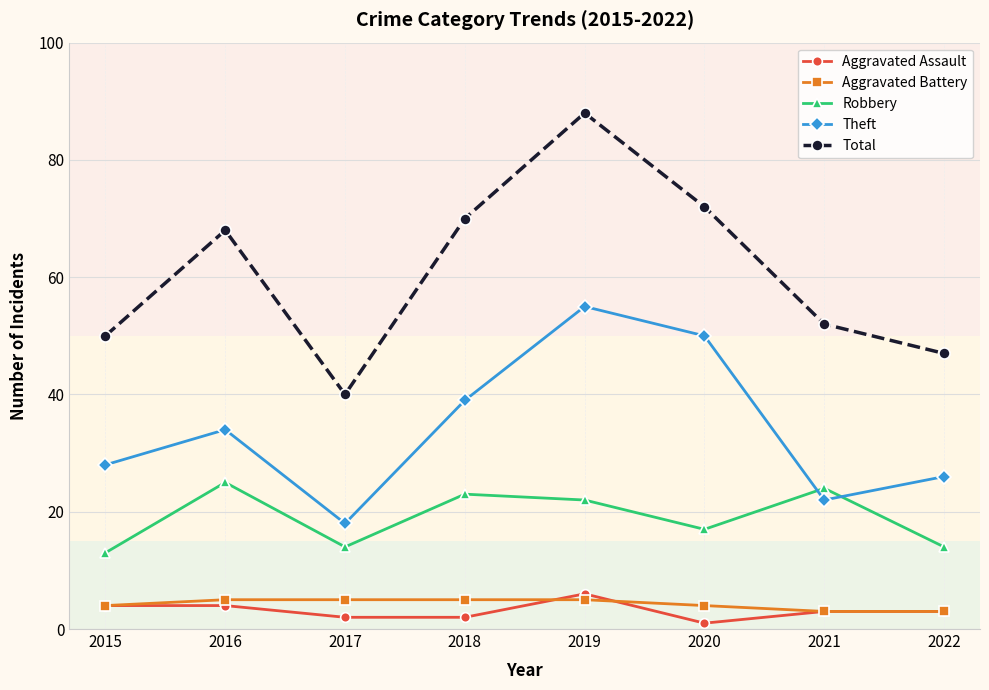

True or false: Theft has a value of 34 at 2016.

True